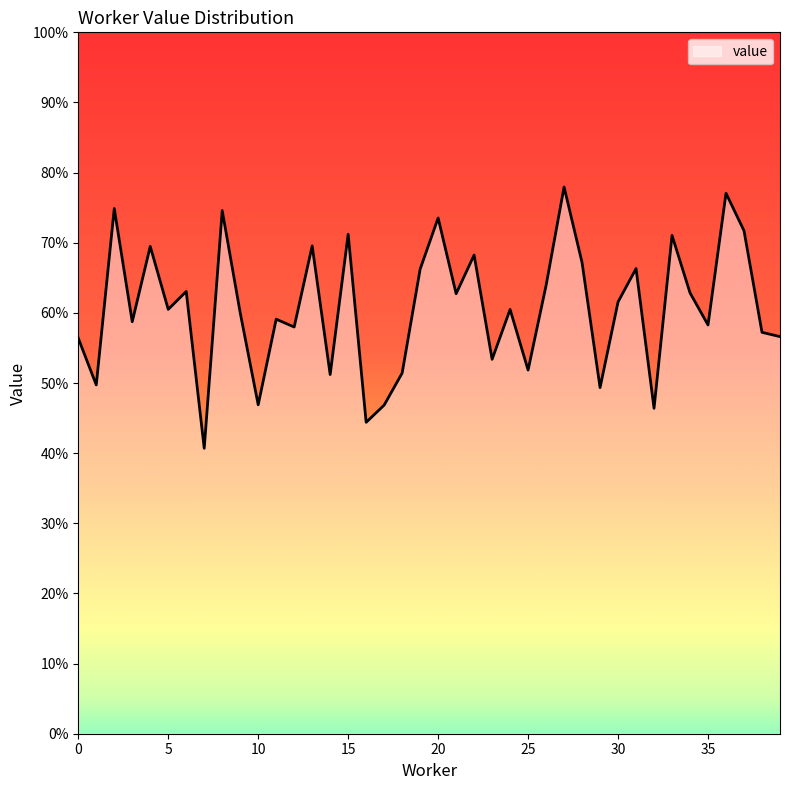

Reading left to right, what are all the values shown in this chart?

0=0.6	1=0.5	2=0.7	3=0.6	4=0.7	5=0.6	6=0.6	7=0.4	8=0.7	9=0.6	10=0.5	11=0.6	12=0.6	13=0.7	14=0.5	15=0.7	16=0.4	17=0.5	18=0.5	19=0.7	20=0.7	21=0.6	22=0.7	23=0.5	24=0.6	25=0.5	26=0.6	27=0.8	28=0.7	29=0.5	30=0.6	31=0.7	32=0.5	33=0.7	34=0.6	35=0.6	36=0.8	37=0.7	38=0.6	39=0.6